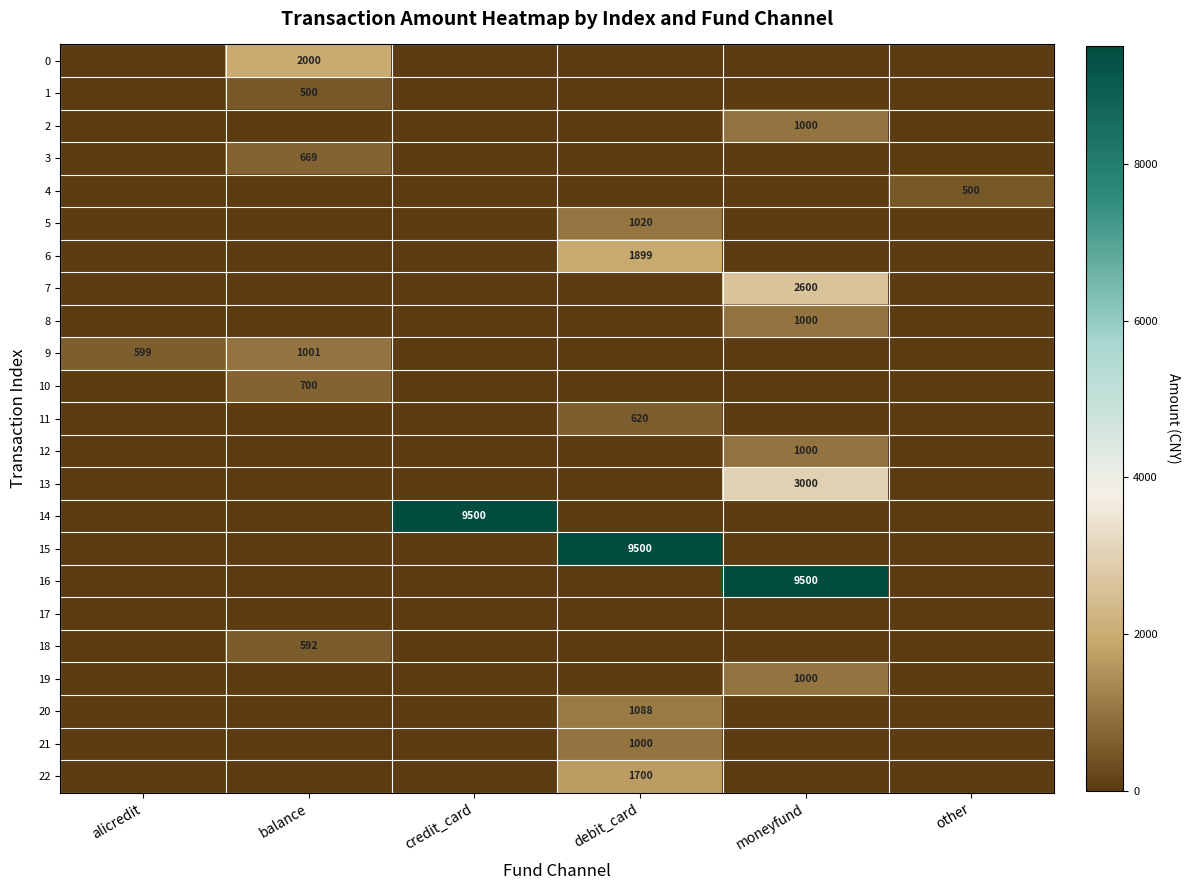

True or false: 21 has a value of 1000 at debit_card.

True